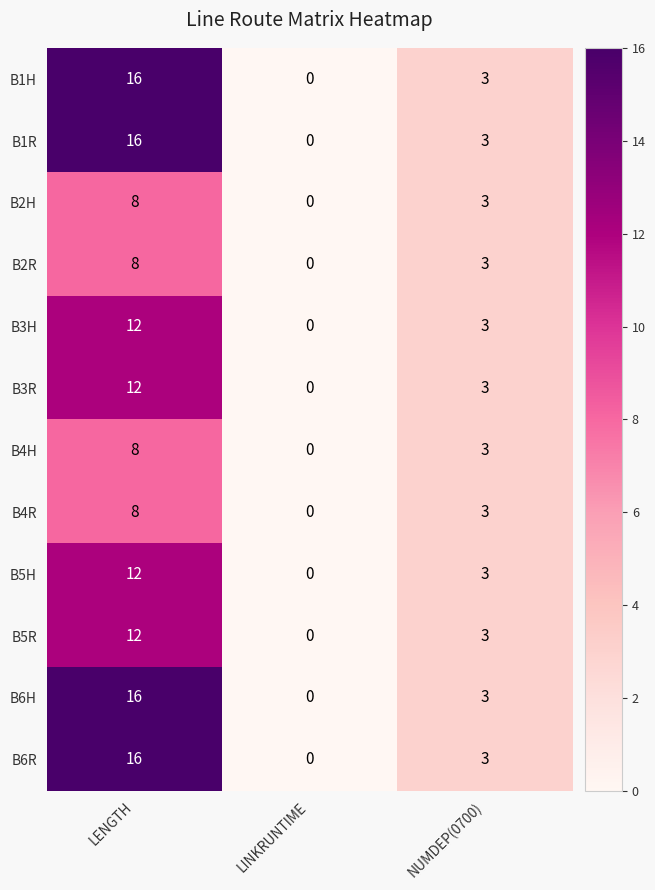

The value of B6R at LINKRUNTIME is -11. True or false?

False